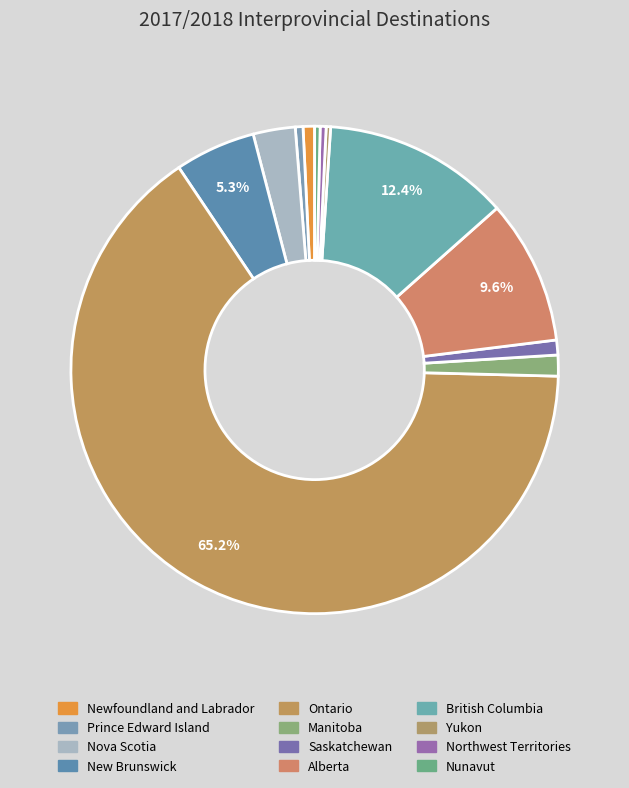

How many segments does this pie chart have?

12